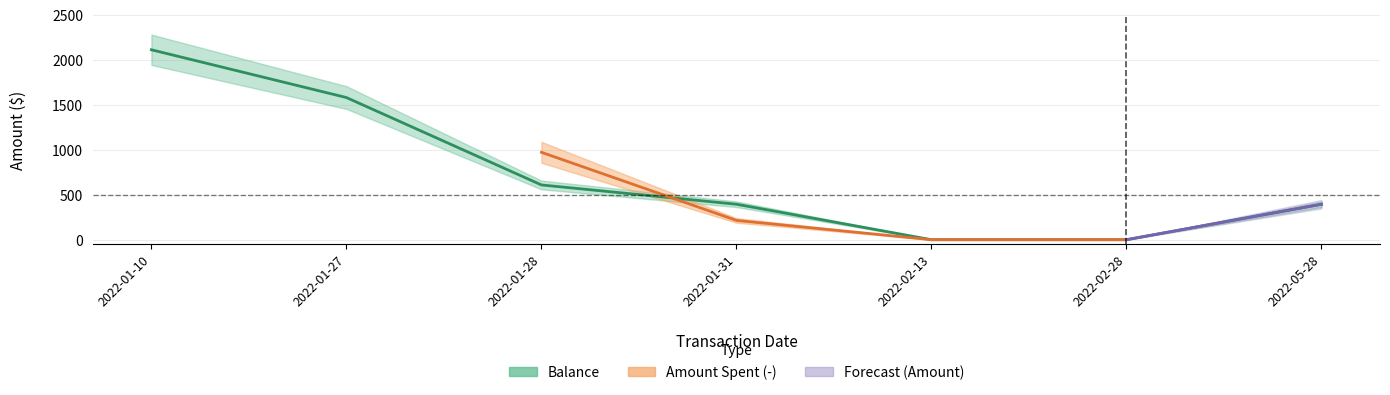

True or false: the data shows 1582.6 at 2022-01-27.

True